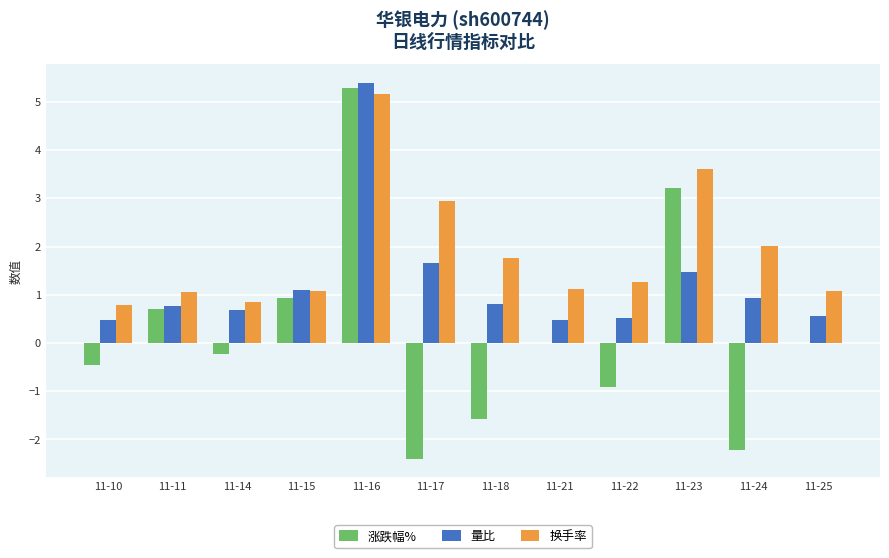

What is the sum of all 涨跌幅% values?

2.3